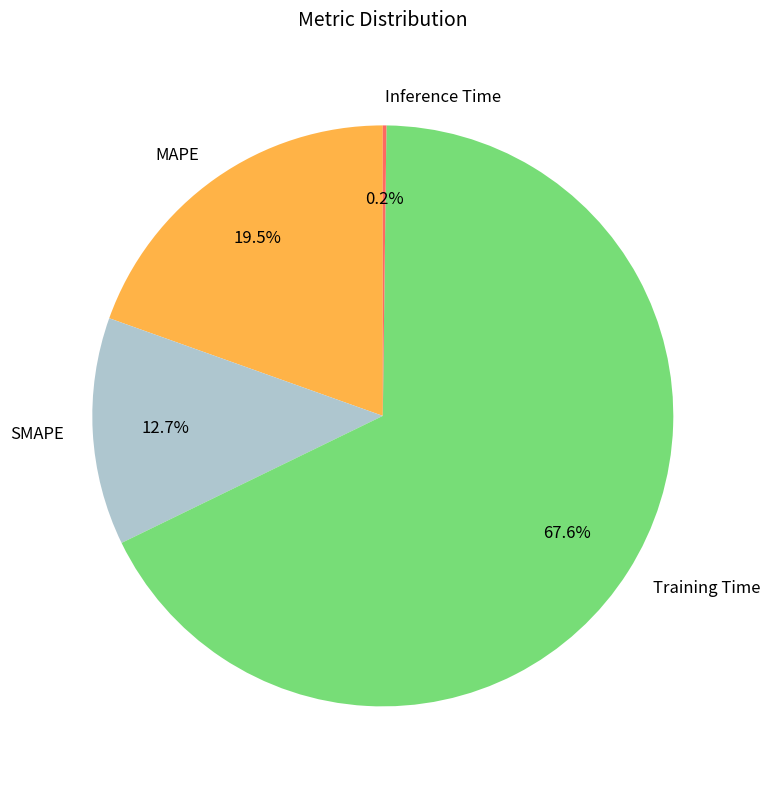

What percentage is the Training Time slice, to the nearest percent?

68%